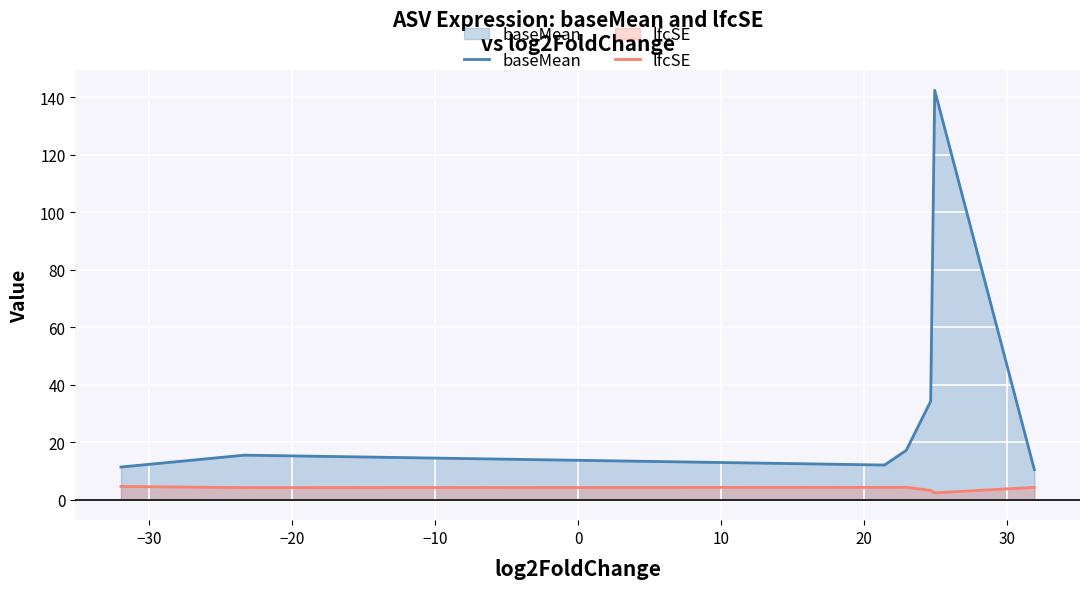

What is the difference between the maximum and minimum values in the baseMean series?

131.9